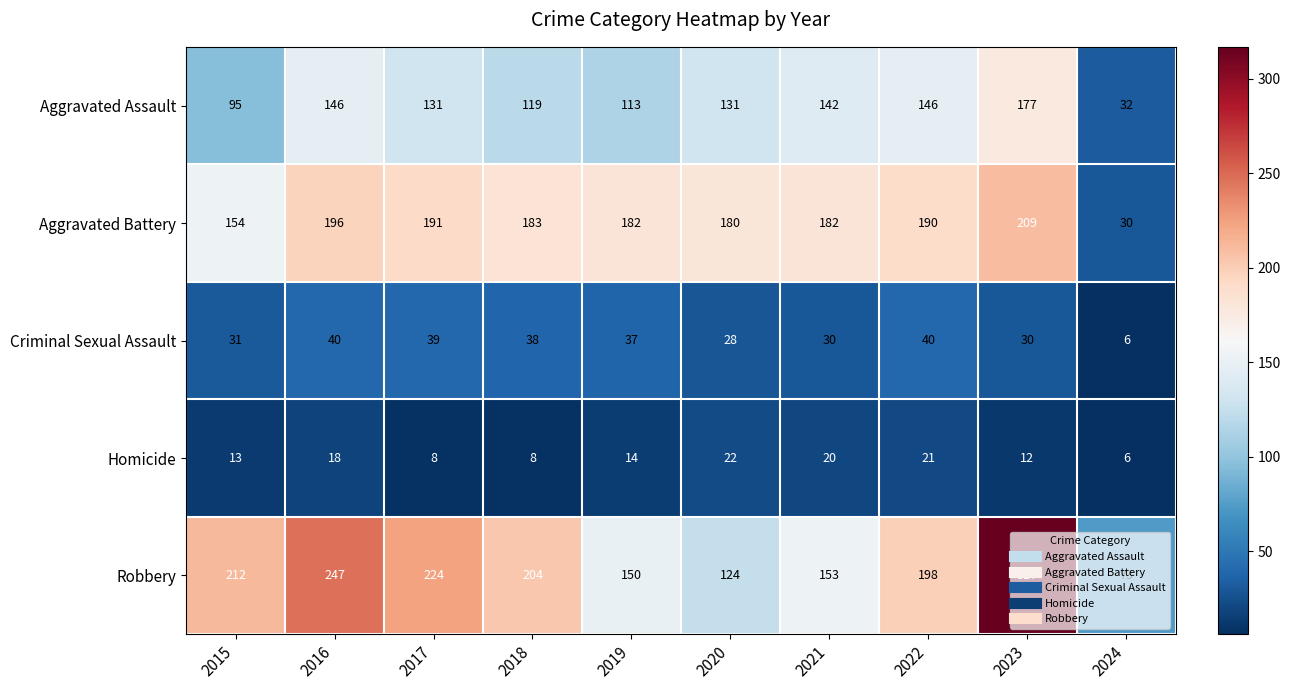

Between 2022 and 2023, which series saw the biggest shift?

Robbery